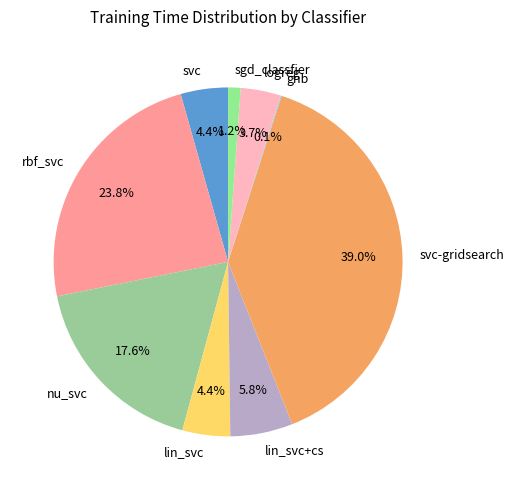

Does logreg represent more than half of the total?

No